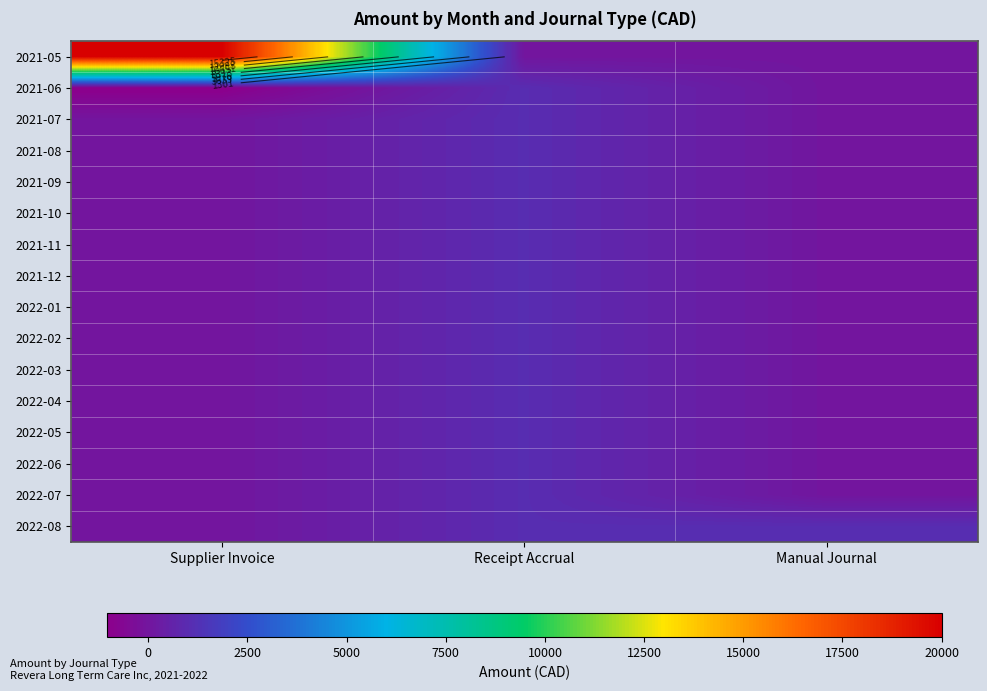

At which category is the sum across all series the highest?

Supplier Invoice